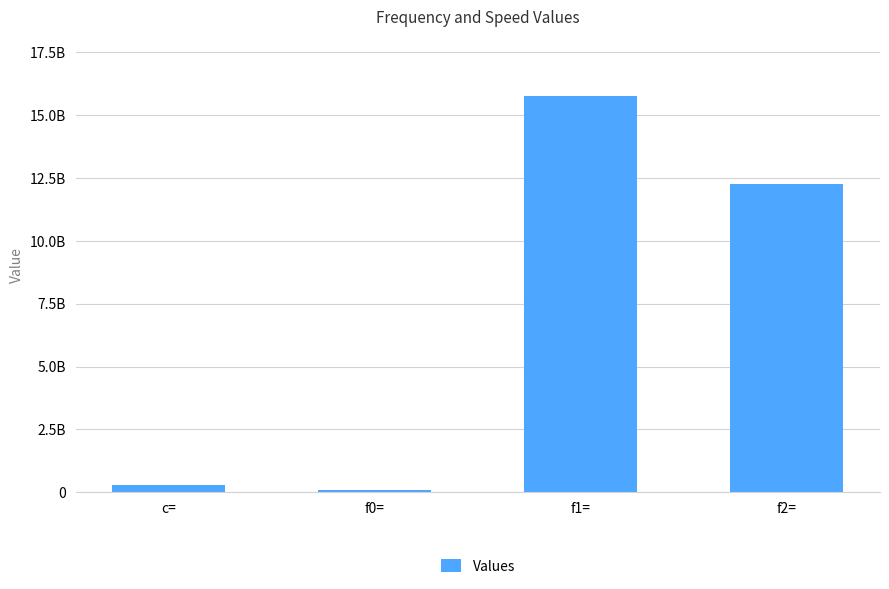

What is the label of the 3rd bar from the right?

f0=